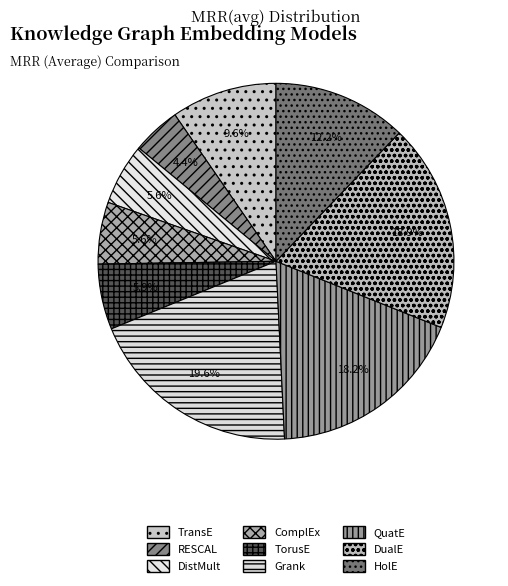

Does DualE represent more than half of the total?

No